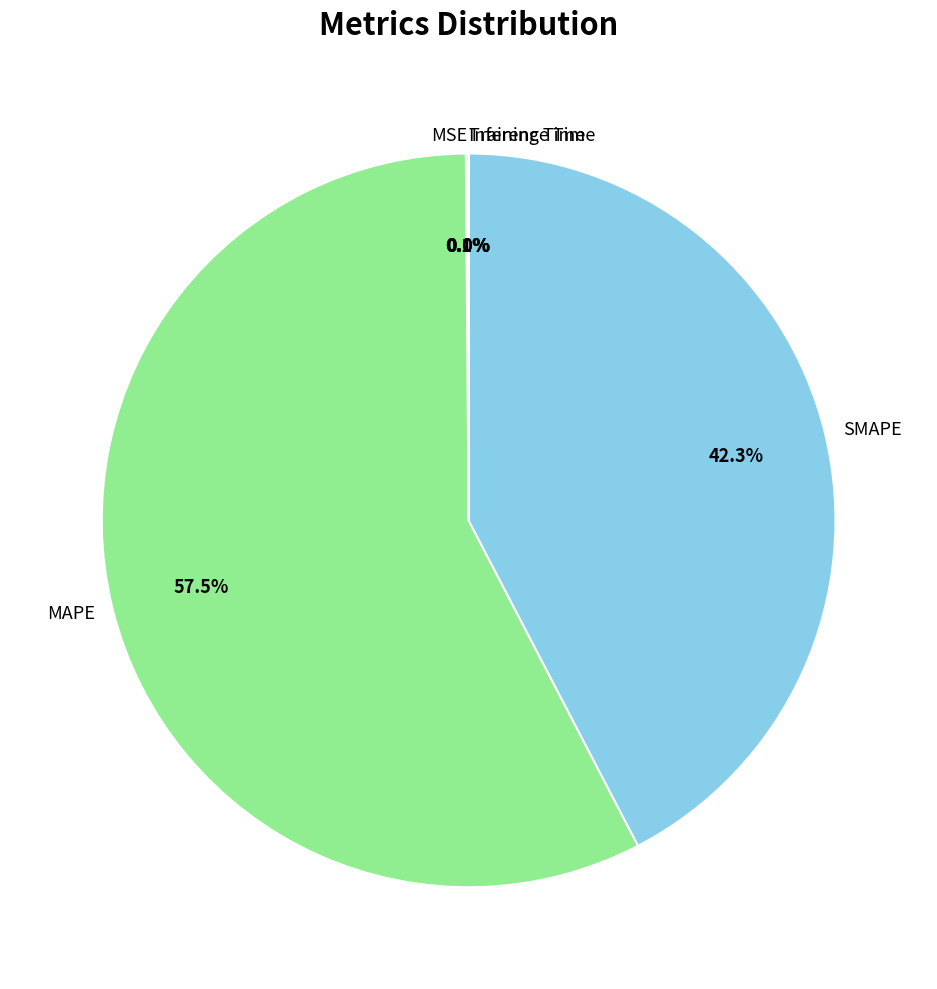

Which category has the biggest portion of the pie?

MAPE